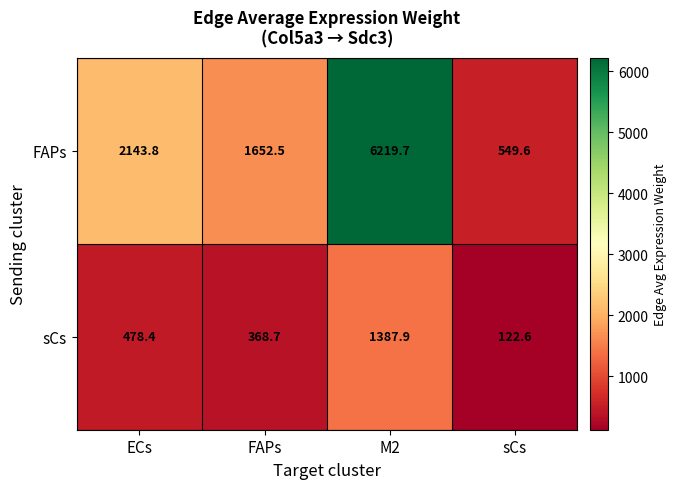

Is it true that sCs equals 478.4 at ECs?

True